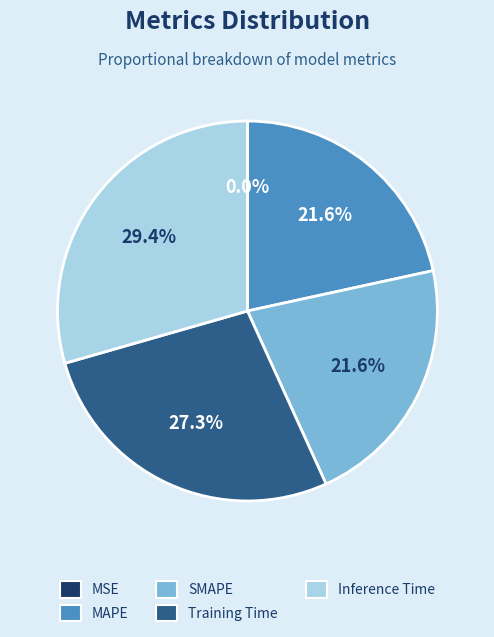

Is there a majority slice in this chart?

No